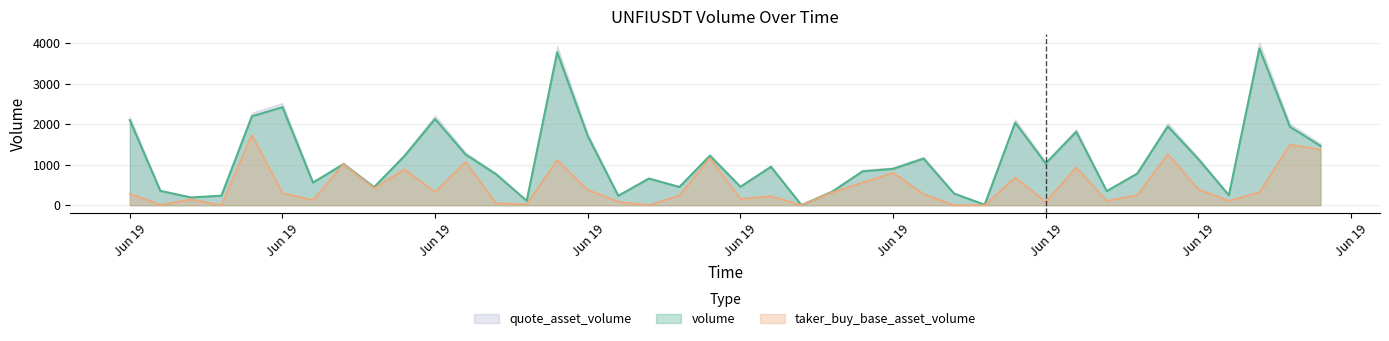

Which has a higher value, 1687160340000 or 1687160100000?

1687160100000